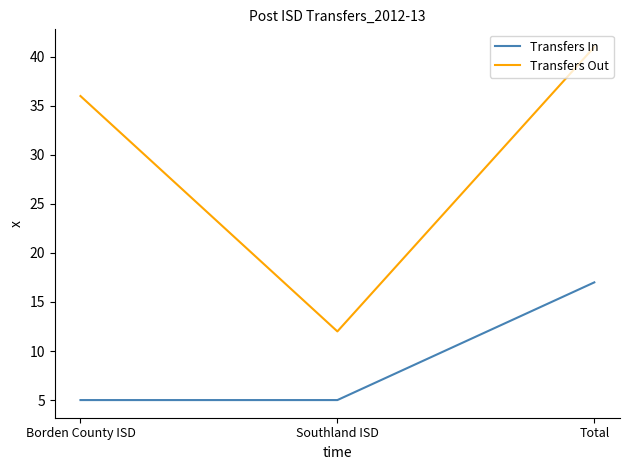

Which series has the widest spread of values?

Transfers Out